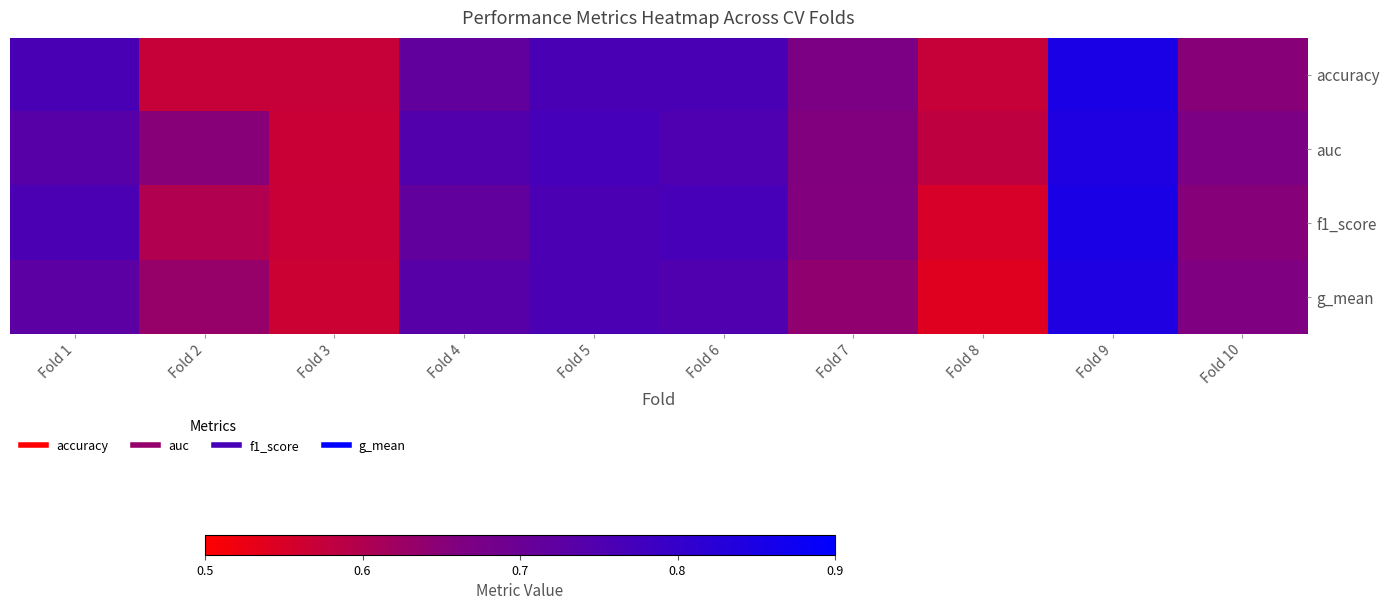

What is the minimum value shown in the chart?

0.5